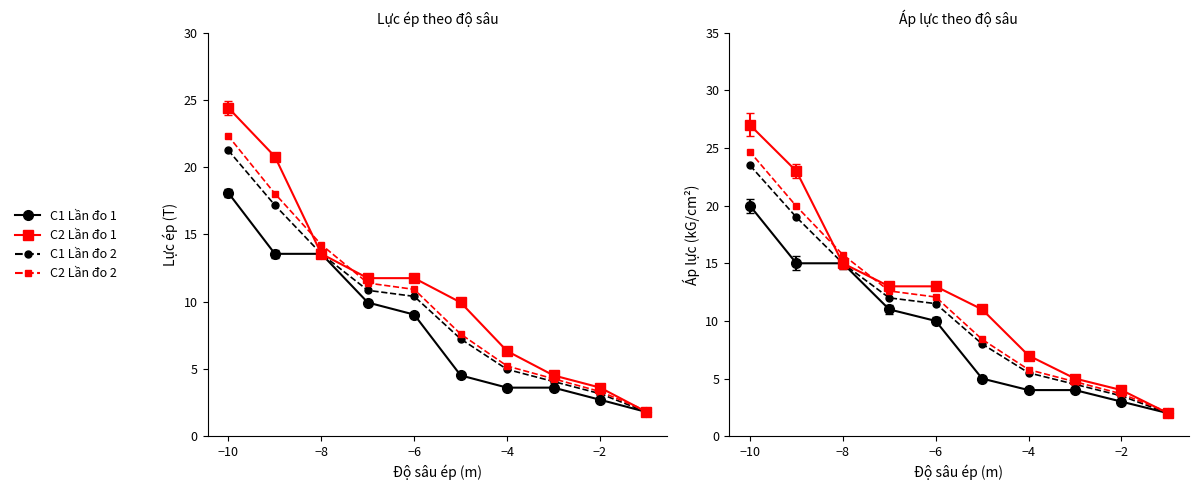

Is this an area chart (filled region under the line)?

No